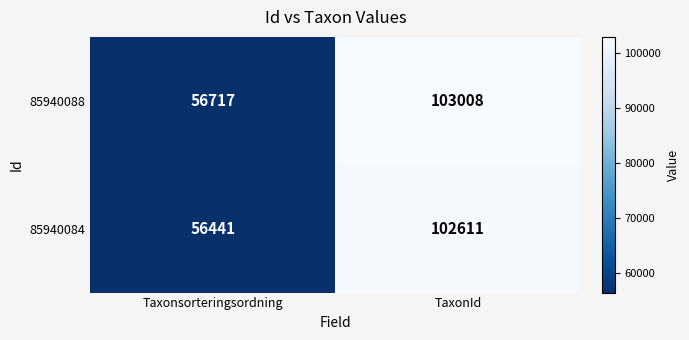

The value of 85940084 at TaxonId is 102611. True or false?

True